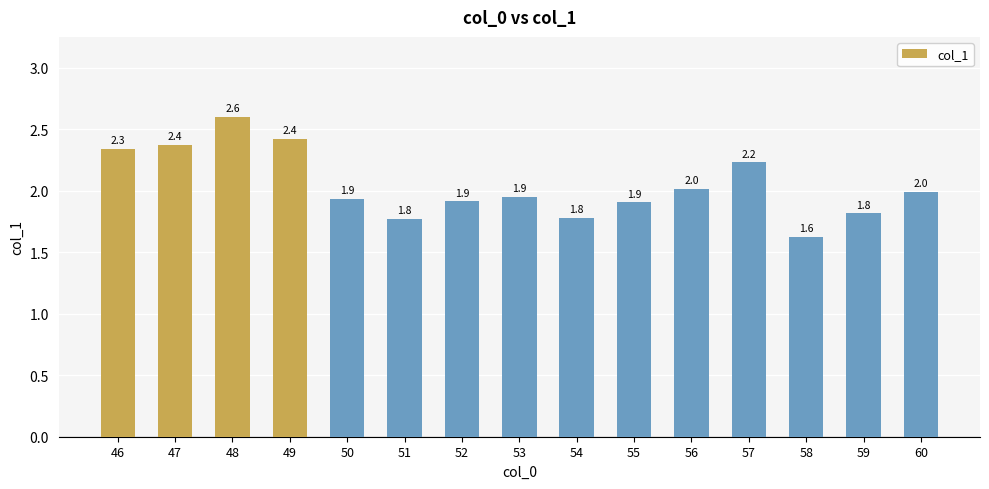

Does the chart contain stacked bars?

No